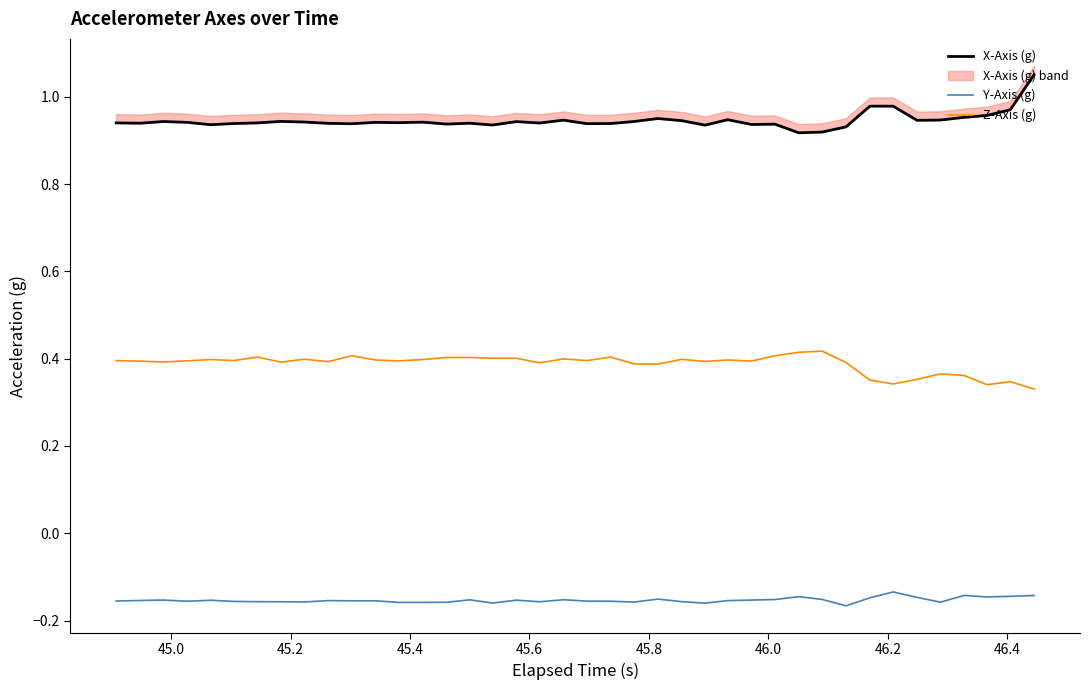

What is the value of the Z-Axis (g) point at the 38th from the left?

0.3